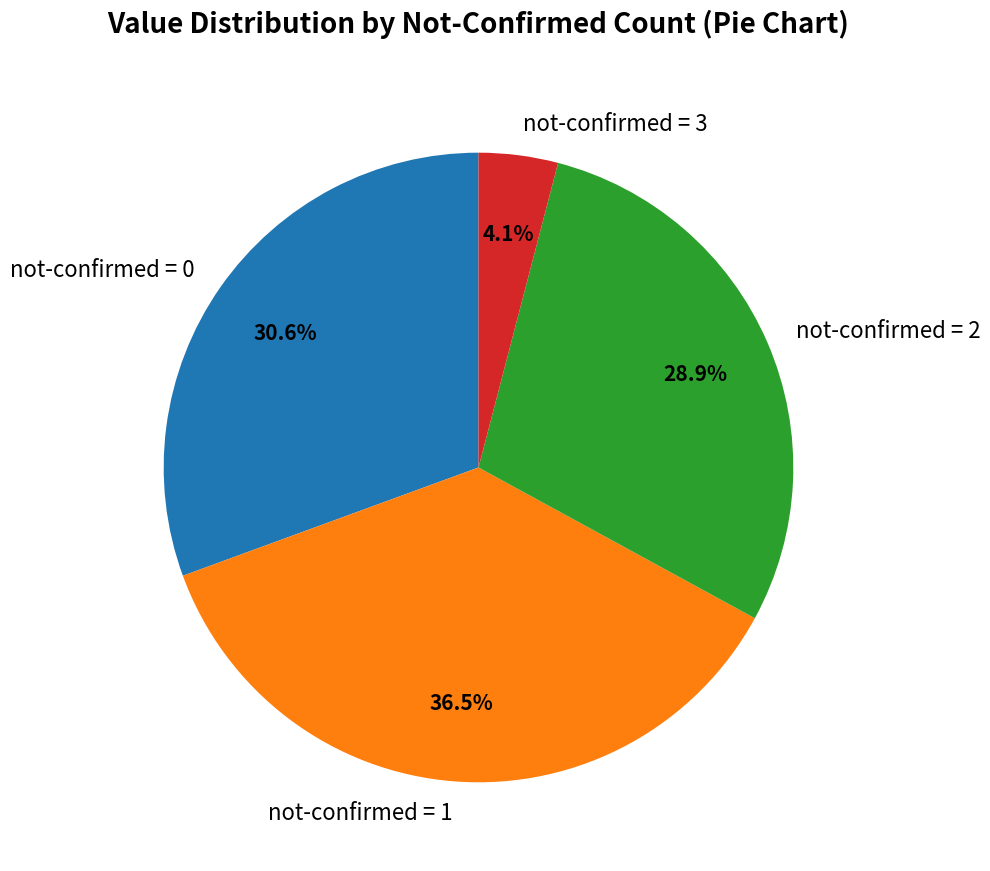

How many segments does this pie chart have?

4